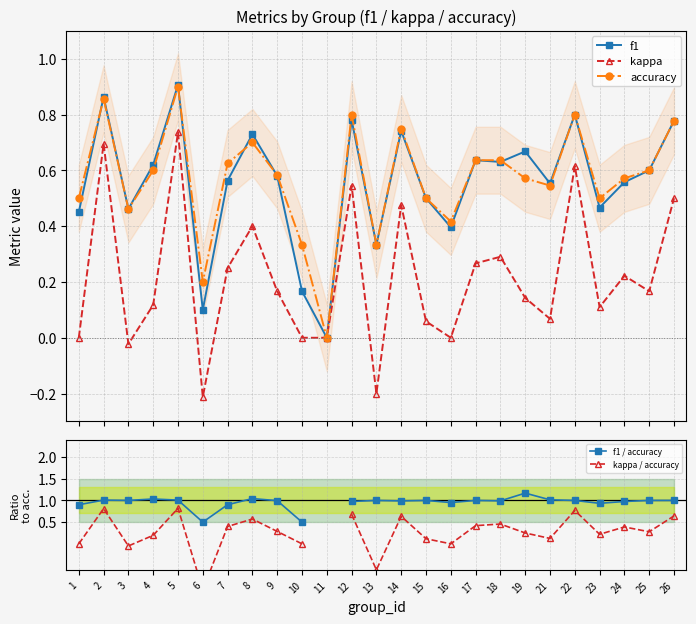

How many categories are shown in the chart?

25